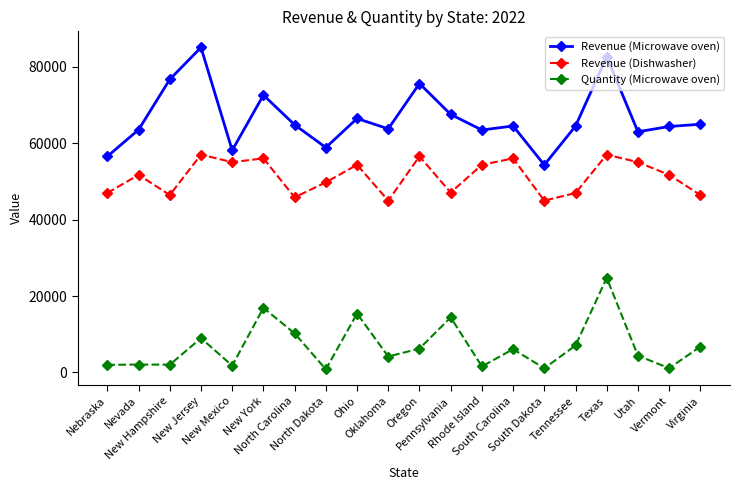

How many data points does each series have?

20